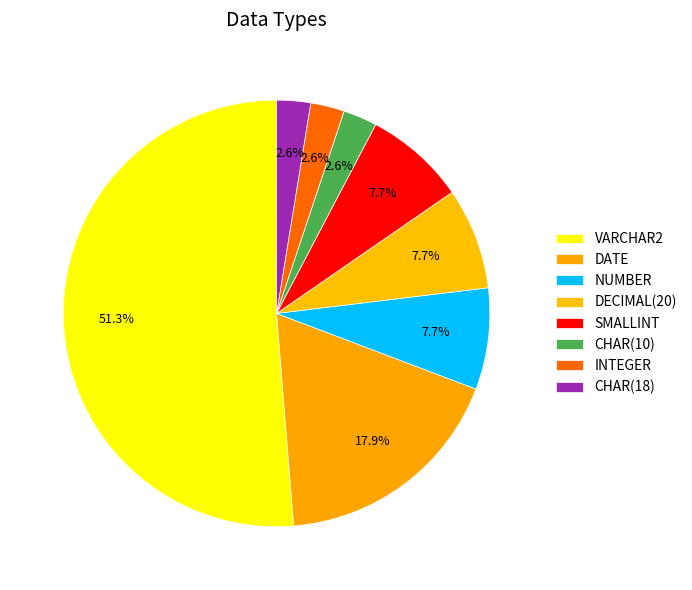

Count the number of slices in the pie.

8